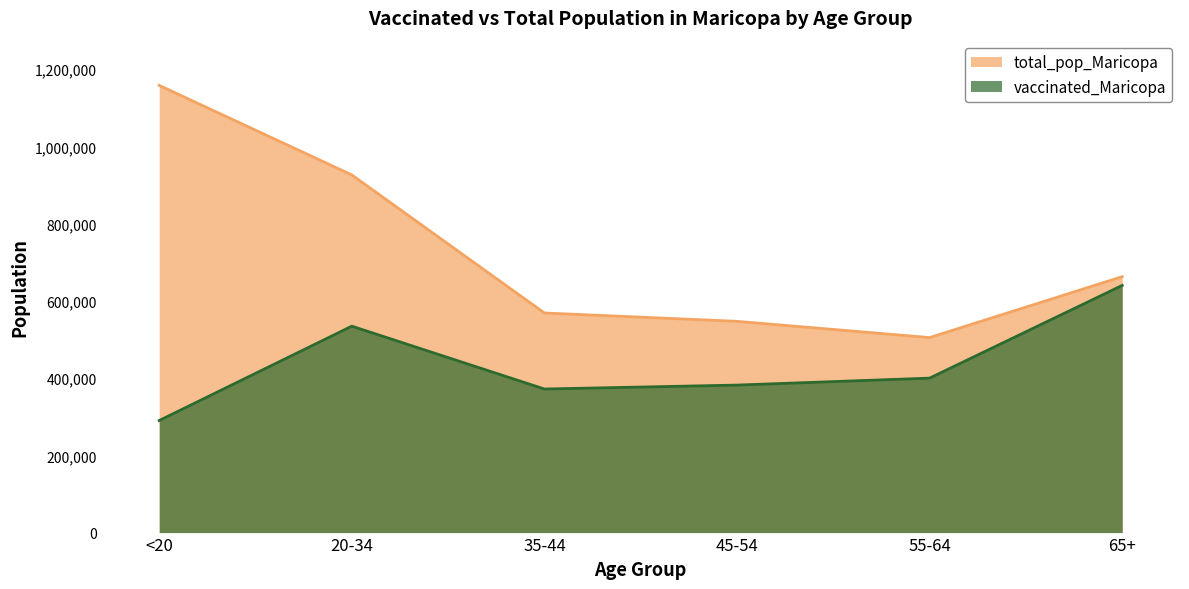

The value of vaccinated_Maricopa at <20 is 290164. True or false?

True